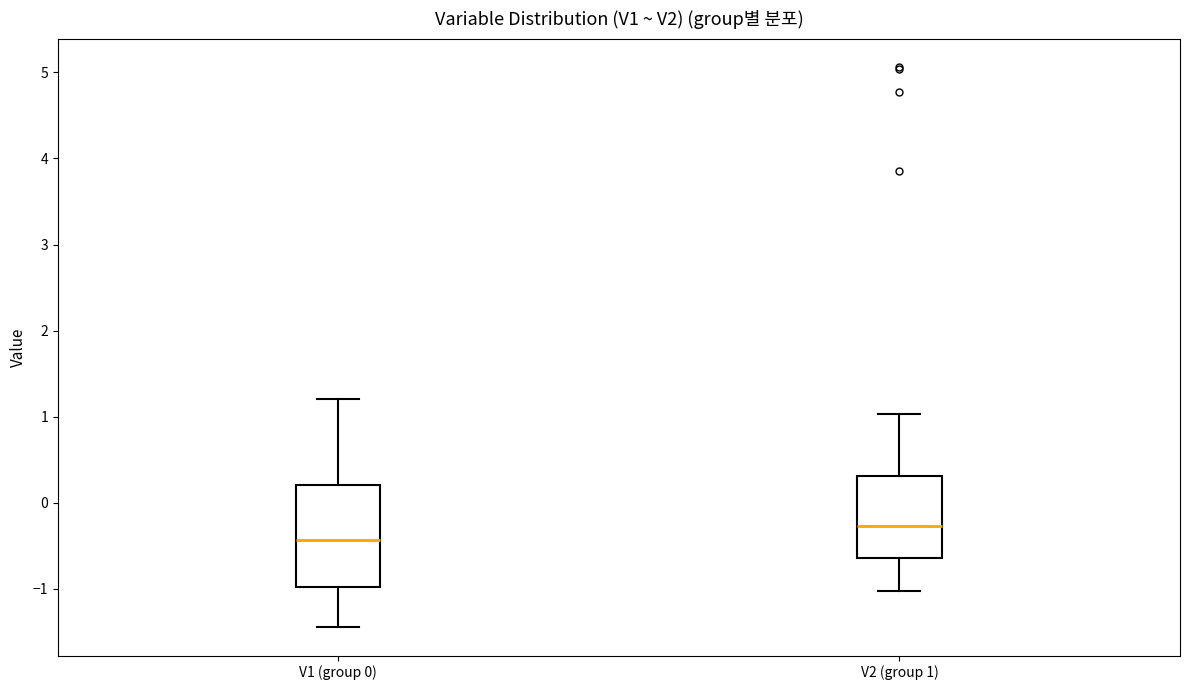

Where does the lower whisker of the box for V1 (group 0) end on the y-axis? The values are not printed on the chart, so give them approximately, as read against the axis.

-1.5